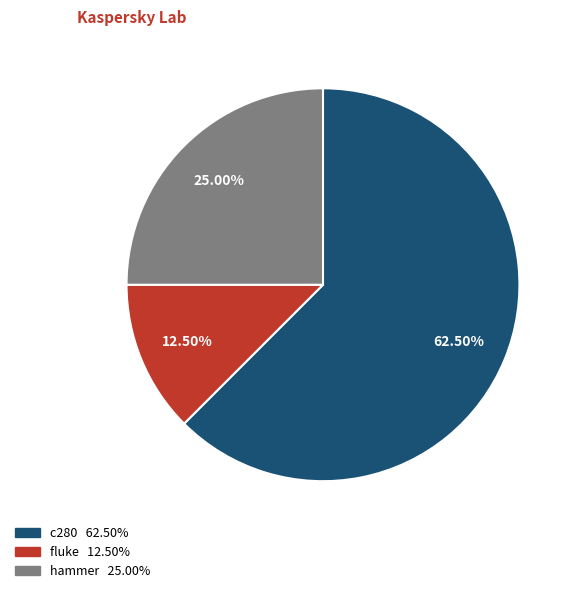

To the nearest percent, what percentage of the pie is hammer?

25%